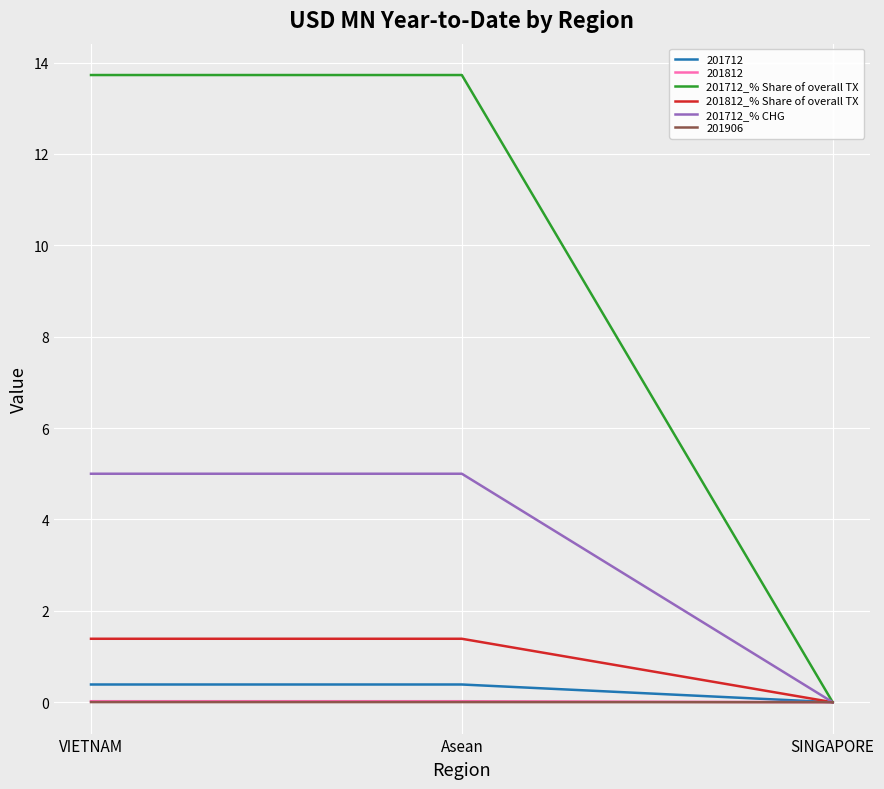

Is the value of 201812 at Asean greater than the value of 201712_% CHG at Asean?

No